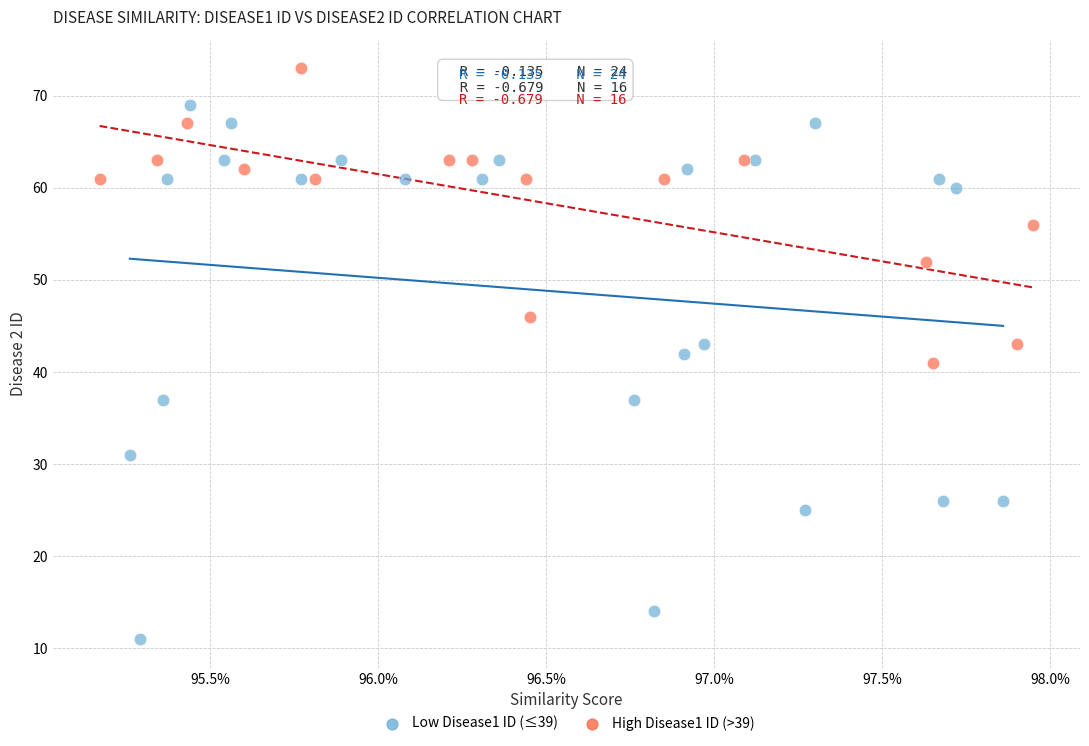

Which series reaches the minimum Y coordinate?

Low Disease1 ID (≤39)